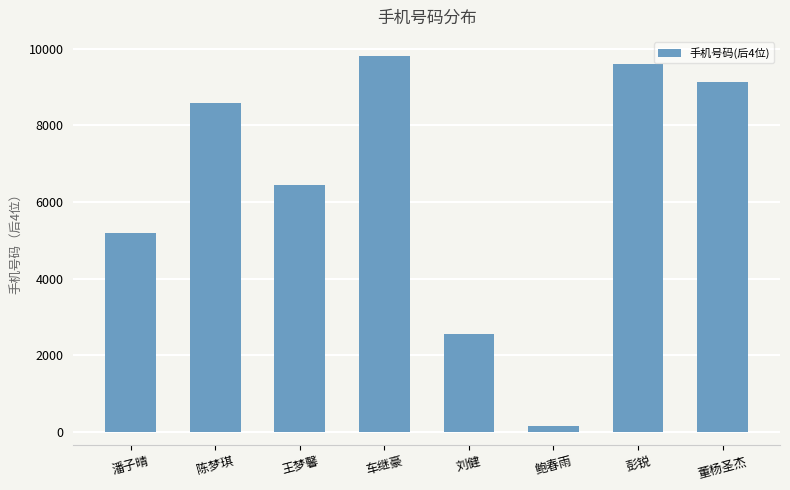

Where is the data nearest to the value 4989?

潘子晴